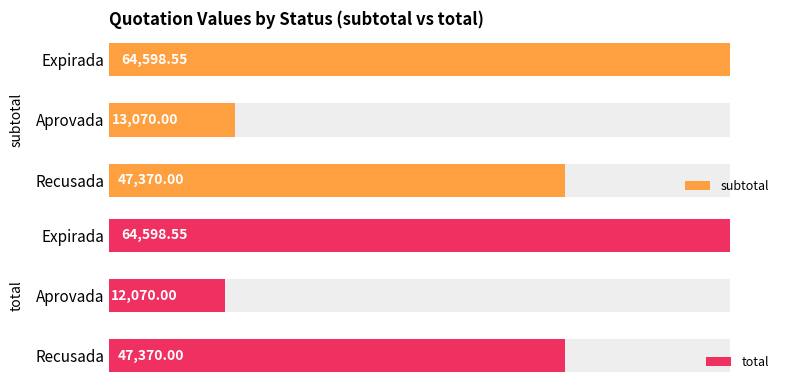

How many categories are shown in the chart?

3